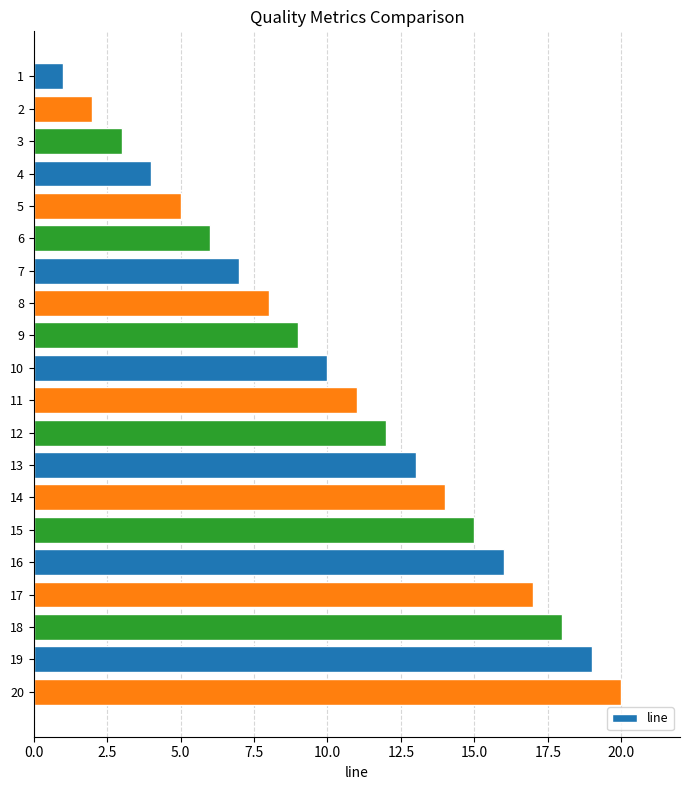

Is it true that the value at 3 is 2?

False